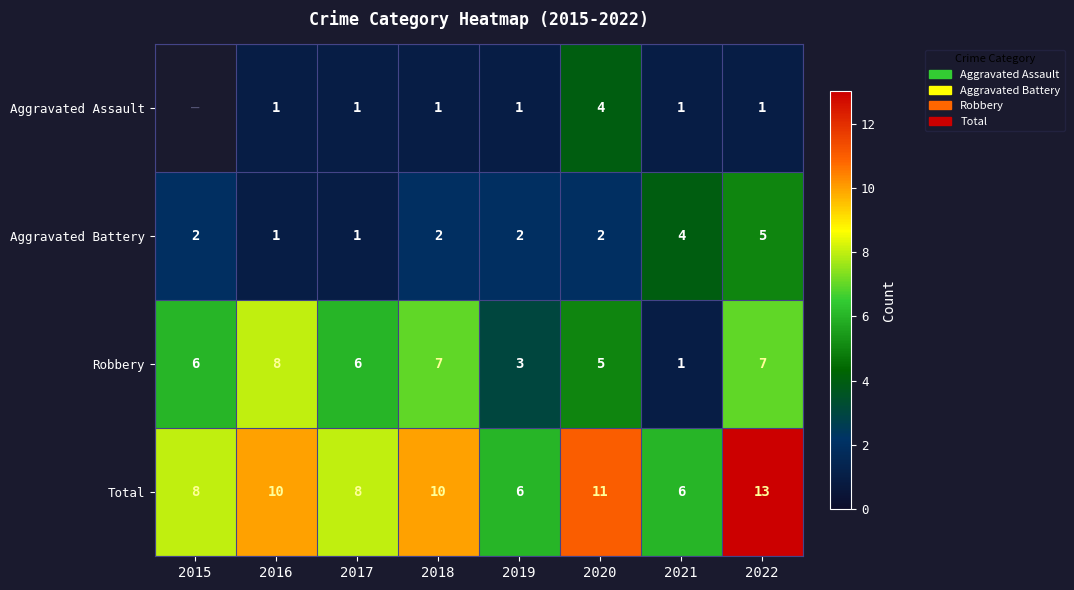

What is the sum of all Total values?

72